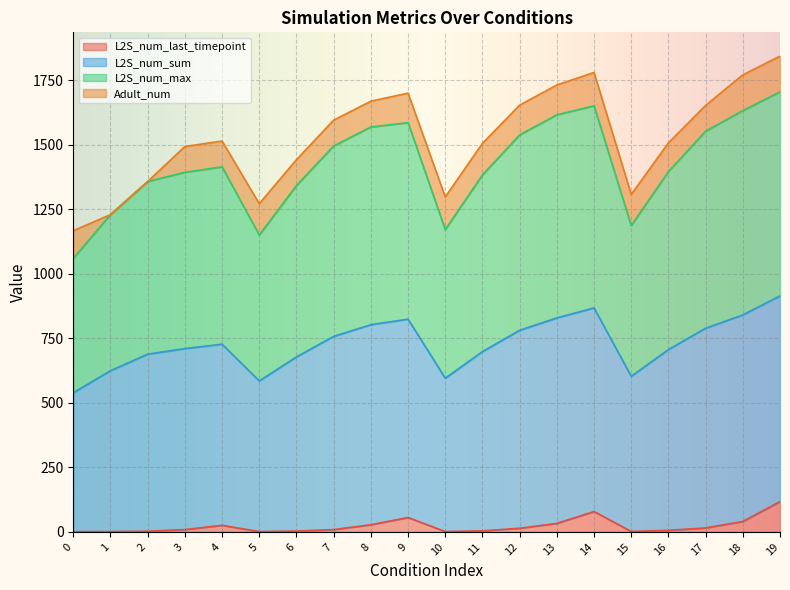

Where is the first local minimum for L2S_num_sum?

5